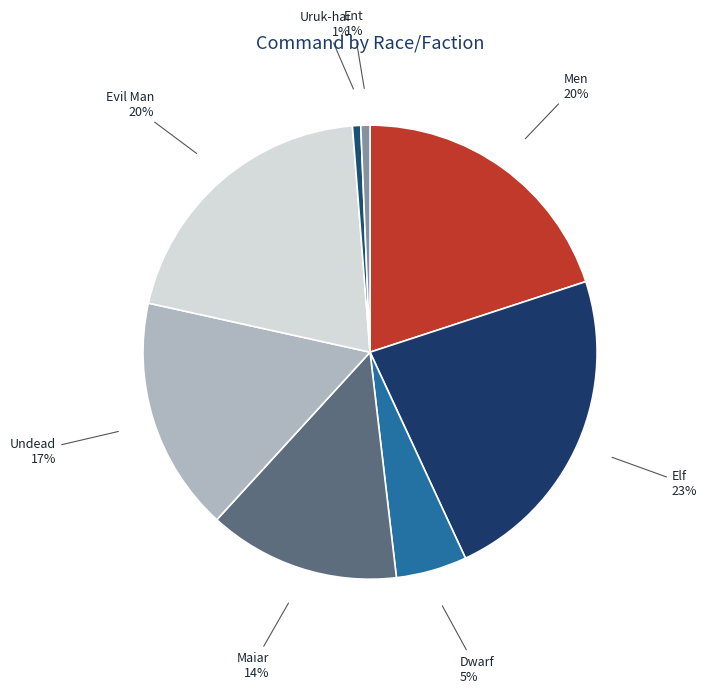

How many segments does this pie chart have?

8